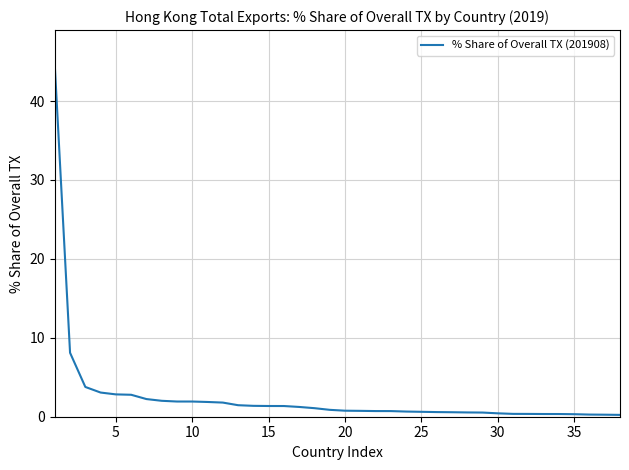

What is the difference between the maximum and minimum values?

44.3